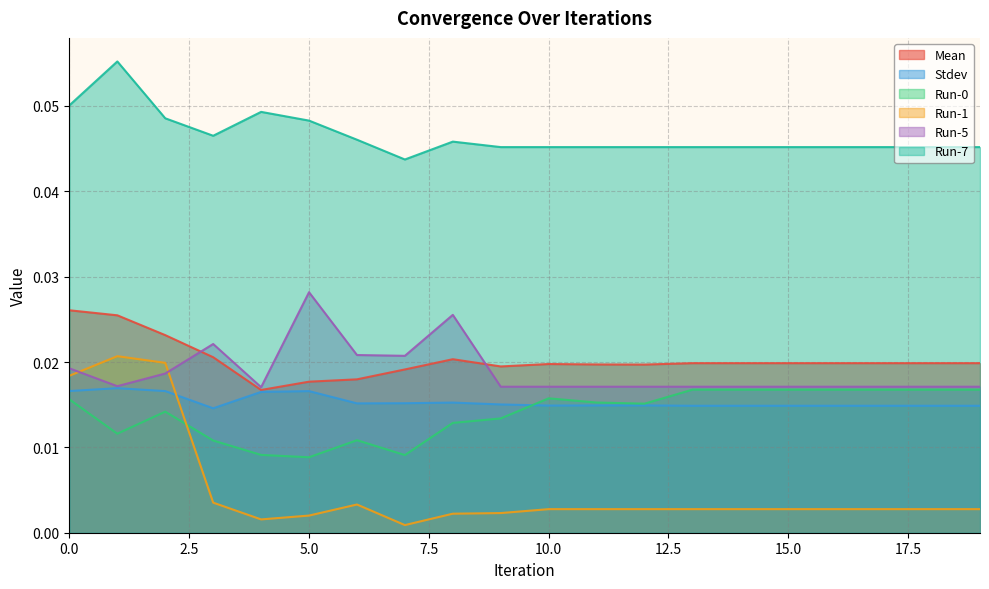

The Run-5 series shows 0.0 at 11. True or false?

False